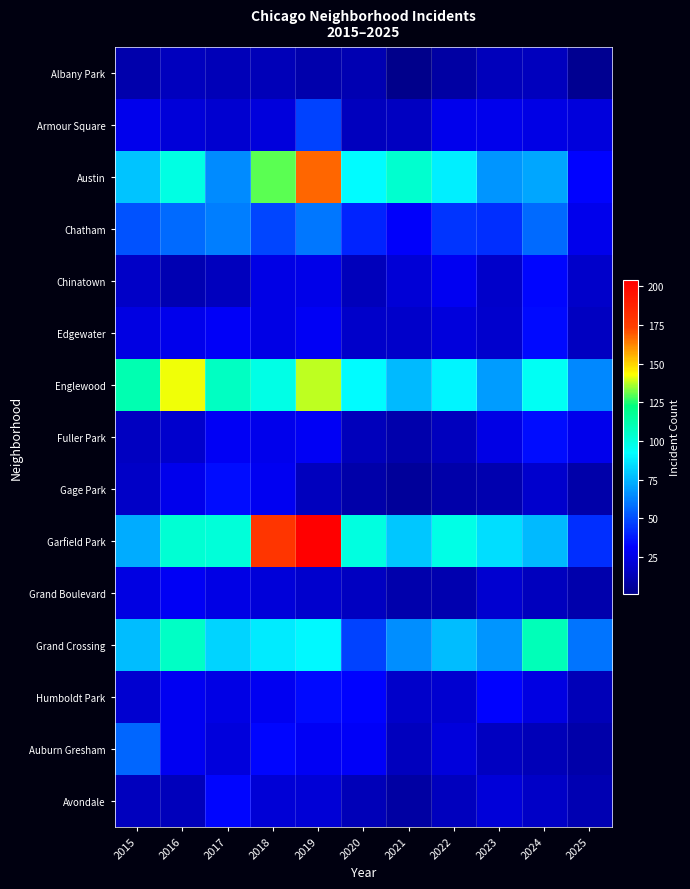

Reading left to right, list all the values displayed in this chart.

Albany Park: 2015=10	2016=15	2017=13	2018=13	2019=10	2020=12	2021=1	2022=8	2023=14	2024=15	2025=3
Armour Square: 2015=27	2016=22	2017=20	2018=23	2019=47	2020=15	2021=16	2022=27	2023=27	2024=25	2025=23
Austin: 2015=78	2016=99	2017=65	2018=130	2019=167	2020=92	2021=104	2022=89	2023=67	2024=71	2025=32
Chatham: 2015=51	2016=57	2017=62	2018=48	2019=60	2020=40	2021=31	2022=44	2023=43	2024=57	2025=27
Chinatown: 2015=17	2016=12	2017=15	2018=25	2019=26	2020=14	2021=21	2022=28	2023=18	2024=33	2025=18
Edgewater: 2015=24	2016=27	2017=30	2018=25	2019=29	2020=18	2021=18	2022=23	2023=19	2024=34	2025=16
Englewood: 2015=111	2016=142	2017=107	2018=98	2019=138	2020=92	2021=76	2022=90	2023=69	2024=95	2025=64
Fuller Park: 2015=16	2016=19	2017=29	2018=27	2019=29	2020=14	2021=10	2022=15	2023=25	2024=35	2025=27
Gage Park: 2015=17	2016=27	2017=35	2018=28	2019=15	2020=9	2021=5	2022=9	2023=11	2024=19	2025=9
Garfield Park: 2015=73	2016=103	2017=101	2018=178	2019=204	2020=100	2021=79	2022=98	2023=85	2024=76	2025=43
Grand Boulevard: 2015=24	2016=29	2017=25	2018=22	2019=19	2020=16	2021=10	2022=11	2023=20	2024=15	2025=10
Grand Crossing: 2015=77	2016=106	2017=82	2018=88	2019=91	2020=47	2021=66	2022=77	2023=67	2024=109	2025=59
Humboldt Park: 2015=20	2016=28	2017=25	2018=28	2019=34	2020=32	2021=18	2022=20	2023=32	2024=24	2025=13
Auburn Gresham: 2015=56	2016=28	2017=23	2018=33	2019=29	2020=30	2021=15	2022=23	2023=16	2024=13	2025=9
Avondale: 2015=15	2016=14	2017=33	2018=21	2019=21	2020=13	2021=8	2022=15	2023=22	2024=17	2025=12